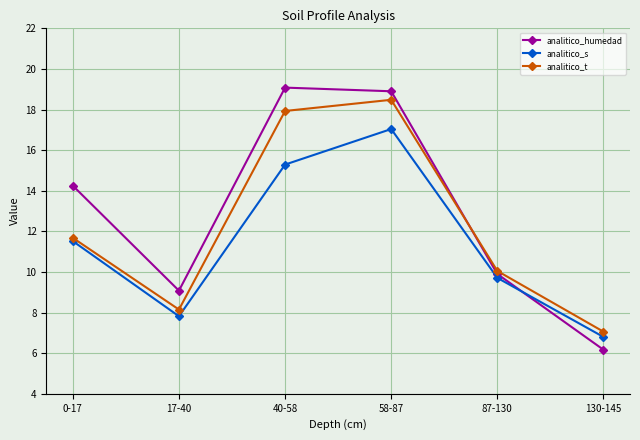

List the series in order of their overall mean, lowest first.

analitico_s, analitico_t, analitico_humedad